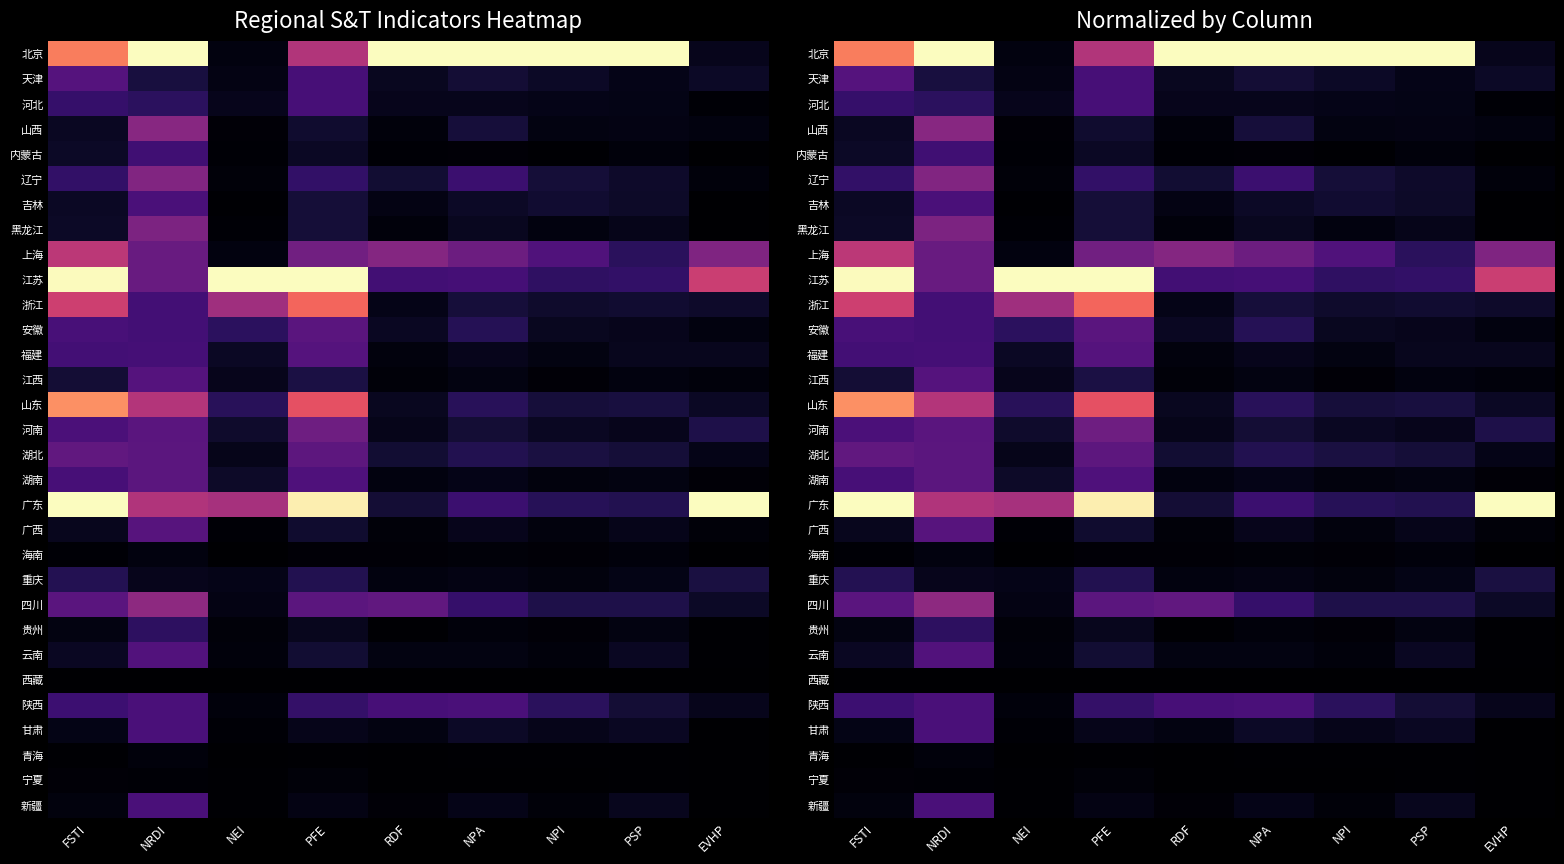

List the series in order of their peak value, highest first.

北京, 江苏, 广东, 山东, 浙江, 上海, 四川, 山西, 辽宁, 黑龙江, 河南, 湖北, 湖南, 安徽, 广西, 江西, 天津, 福建, 云南, 陕西, 吉林, 甘肃, 新疆, 河北, 内蒙古, 贵州, 重庆, 海南, 青海, 宁夏, 西藏